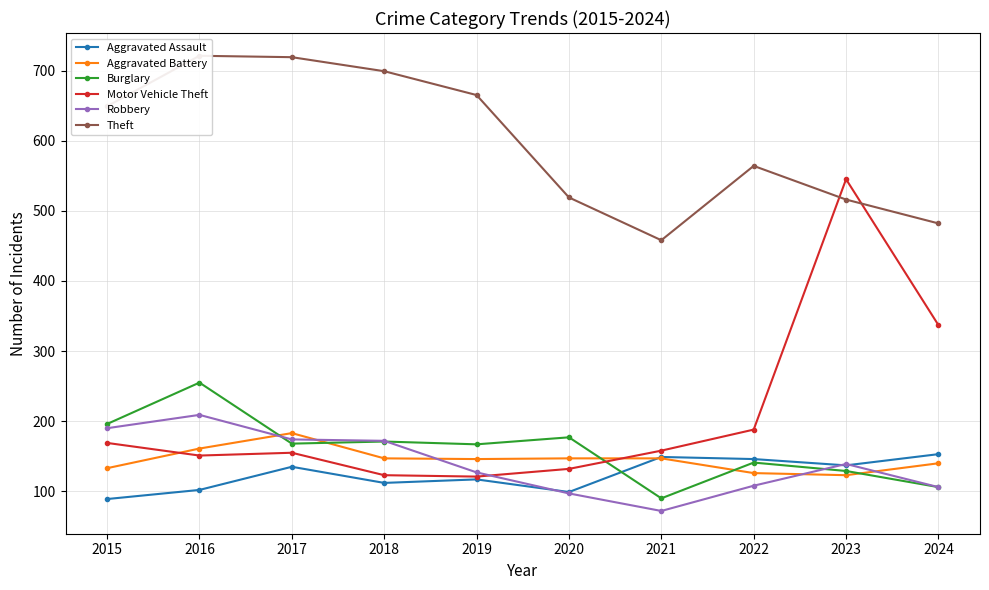

How many values in the Robbery series are below 139?

5